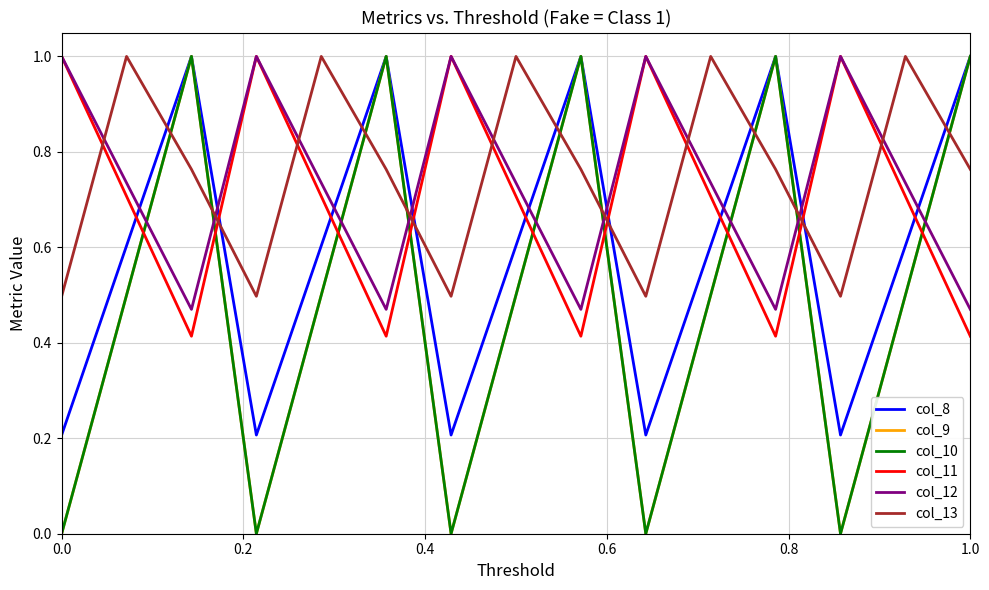

Is this an area chart (filled region under the line)?

No